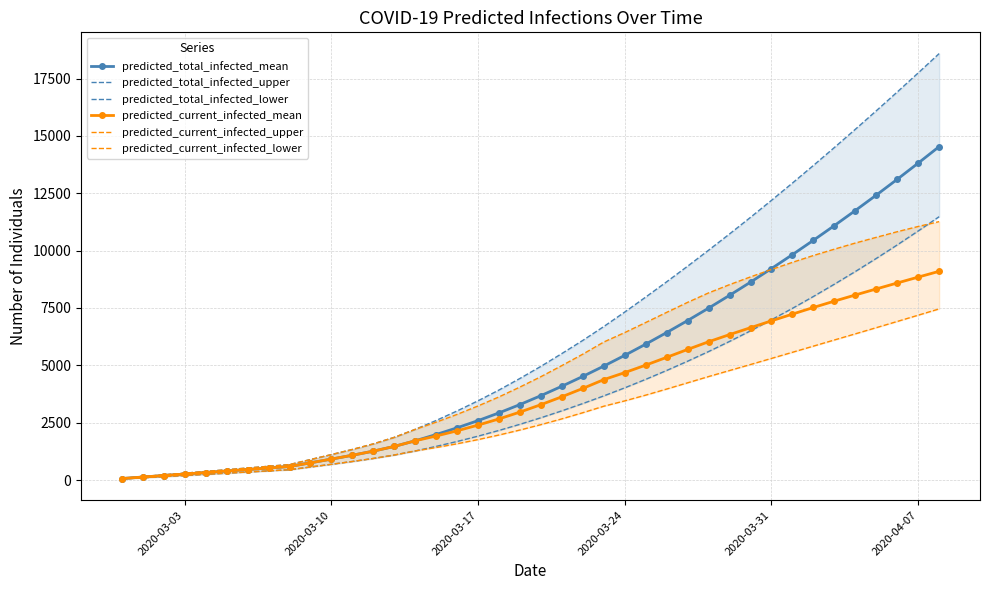

How many values in the predicted_current_infected_mean series are below 3287?

20